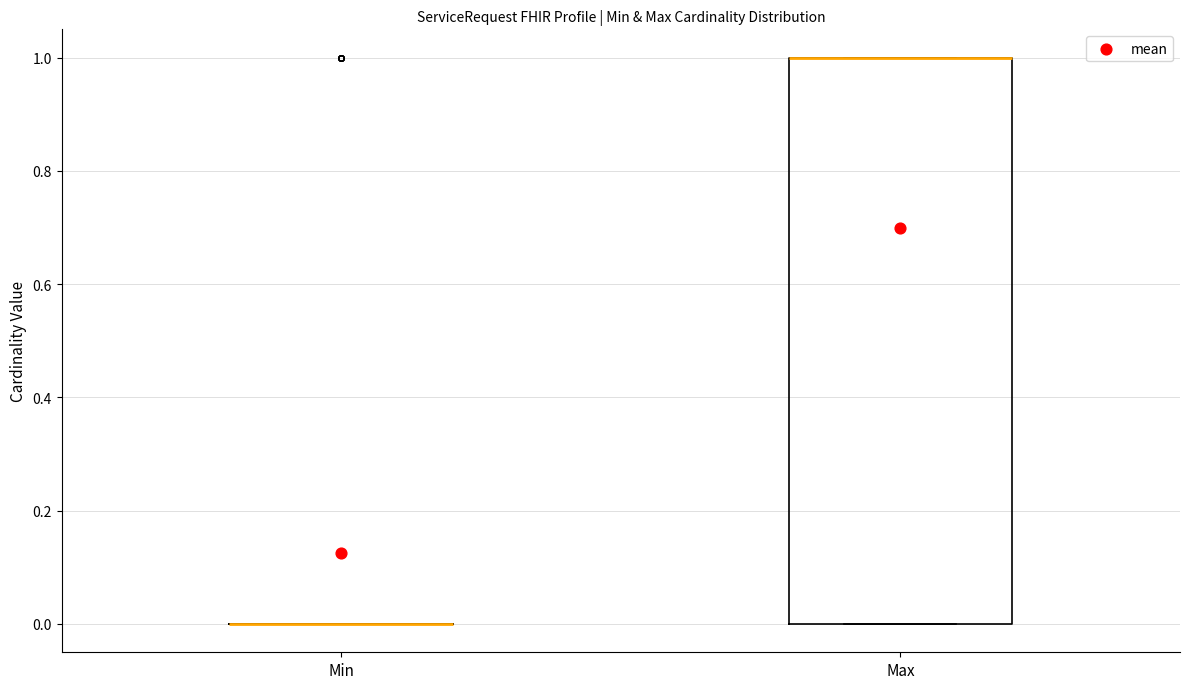

Reading left to right, transcribe this box plot: for each box, give where its median line is, the range the box spans, and where its two whiskers end, as read against the y-axis. The values are not printed on the chart, so give them approximately, as read against the axis.

Min: box collapsed to a line at 0, whiskers 0 to 0
Max: median 1 (drawn on the box's upper edge), box 0 to 1, whiskers 0 to 1